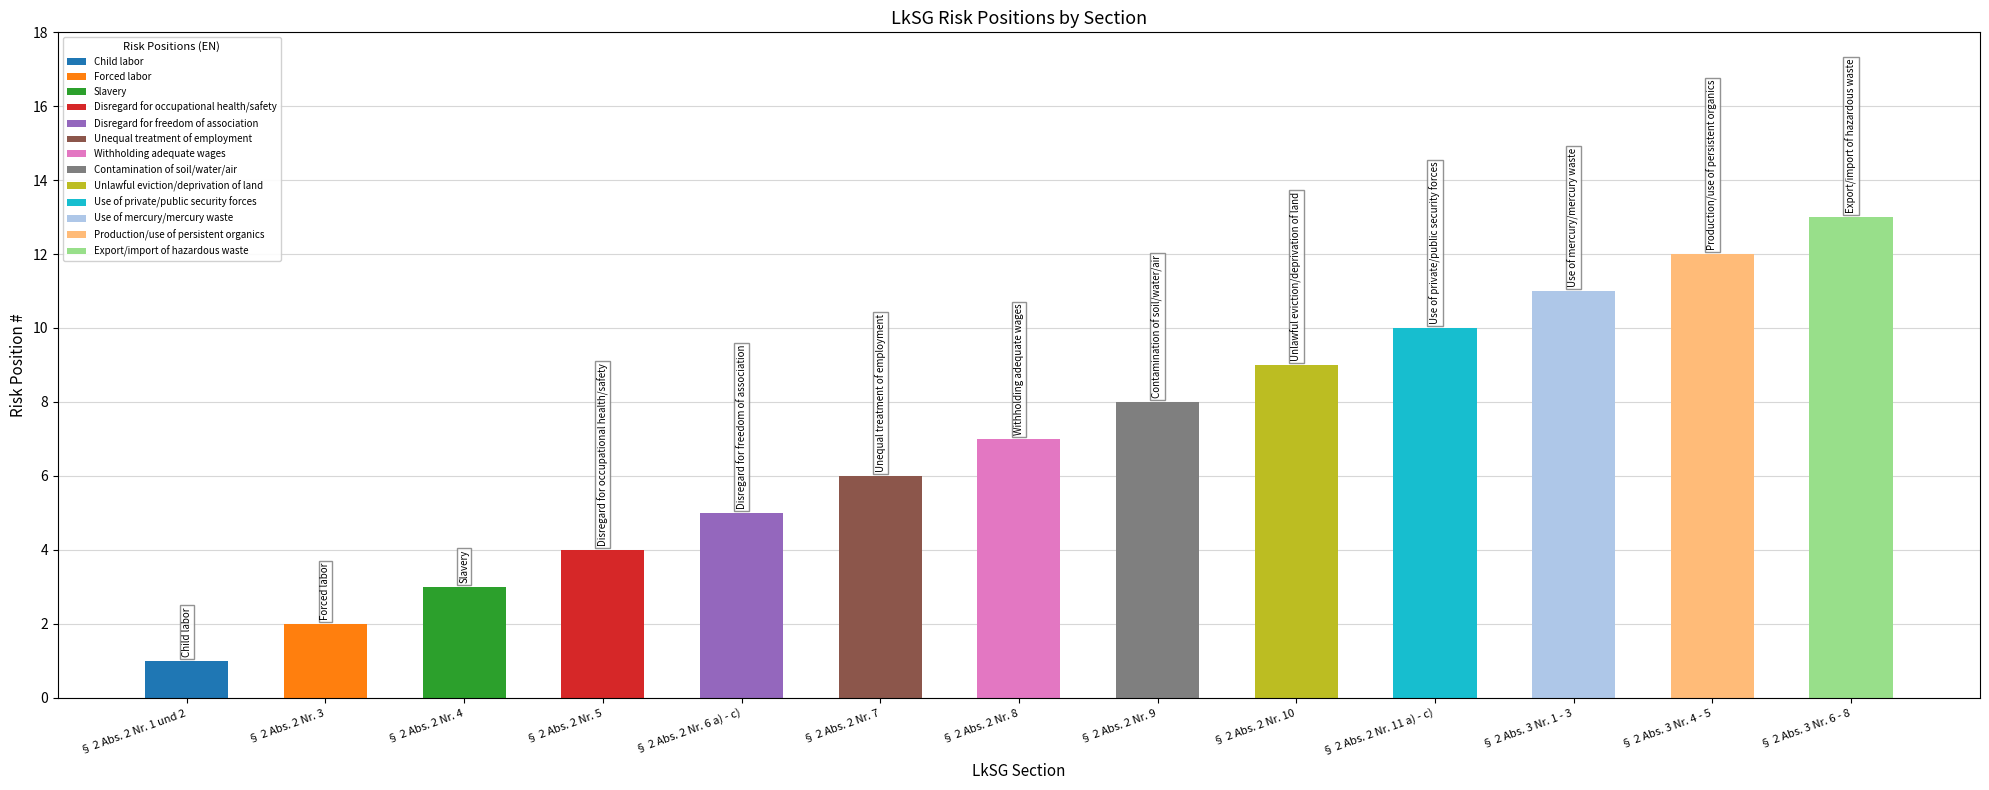

At which label does the data first exceed 7?

§ 2 Abs. 2 Nr. 9